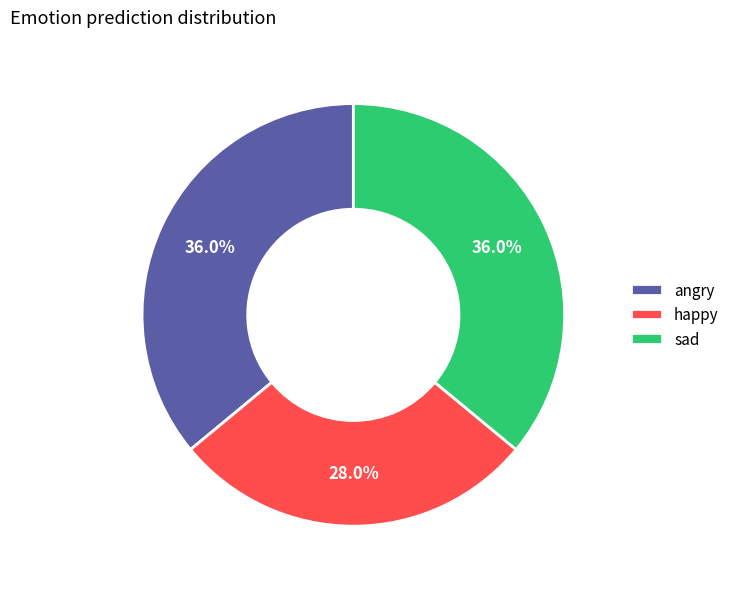

Approximately how many times larger is the value at angry compared to happy?

1.3